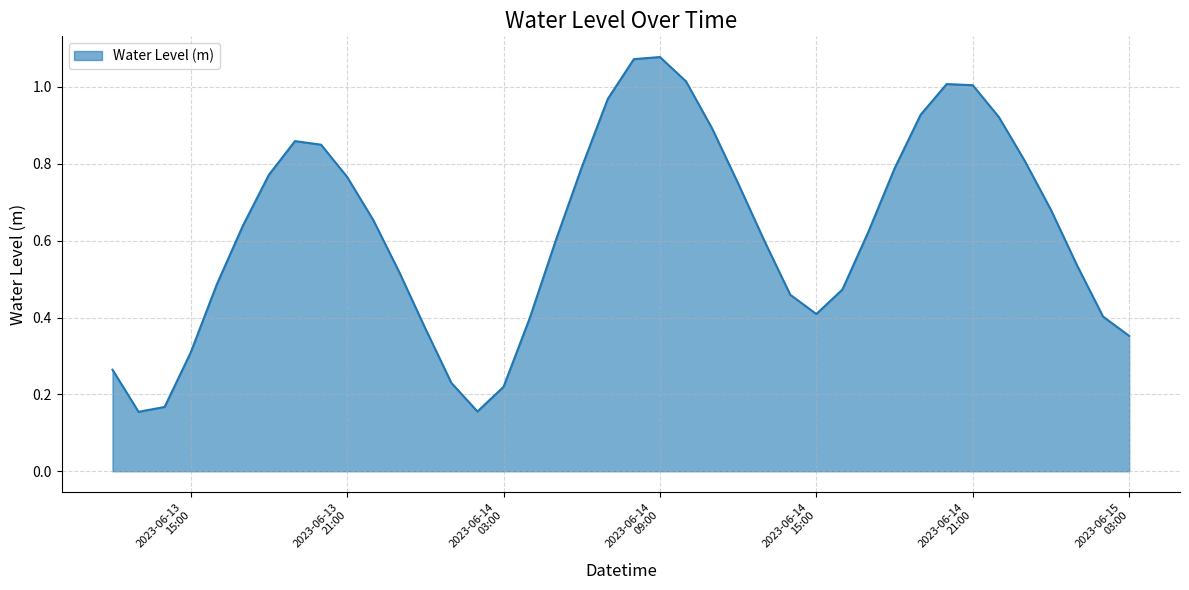

List the labels in order of value, largest first.

2023-06-14 09:00:00, 2023-06-14 08:00:00, 2023-06-14 10:00:00, 2023-06-14 20:00:00, 2023-06-14 21:00:00, 2023-06-14 07:00:00, 2023-06-14 19:00:00, 2023-06-14 22:00:00, 2023-06-14 11:00:00, 2023-06-13 19:00:00, 2023-06-13 20:00:00, 2023-06-14 23:00:00, 2023-06-14 06:00:00, 2023-06-14 18:00:00, 2023-06-13 18:00:00, 2023-06-13 21:00:00, 2023-06-14 12:00:00, 2023-06-15 00:00:00, 2023-06-13 22:00:00, 2023-06-13 17:00:00, 2023-06-14 17:00:00, 2023-06-14 13:00:00, 2023-06-14 05:00:00, 2023-06-15 01:00:00, 2023-06-13 23:00:00, 2023-06-13 16:00:00, 2023-06-14 16:00:00, 2023-06-14 14:00:00, 2023-06-14 15:00:00, 2023-06-15 02:00:00, 2023-06-14 04:00:00, 2023-06-14 00:00:00, 2023-06-15 03:00:00, 2023-06-13 15:00:00, 2023-06-13 12:00:00, 2023-06-14 01:00:00, 2023-06-14 03:00:00, 2023-06-13 14:00:00, 2023-06-14 02:00:00, 2023-06-13 13:00:00